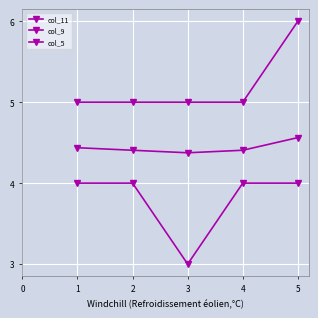

What is the maximum value shown in the chart?

6.0